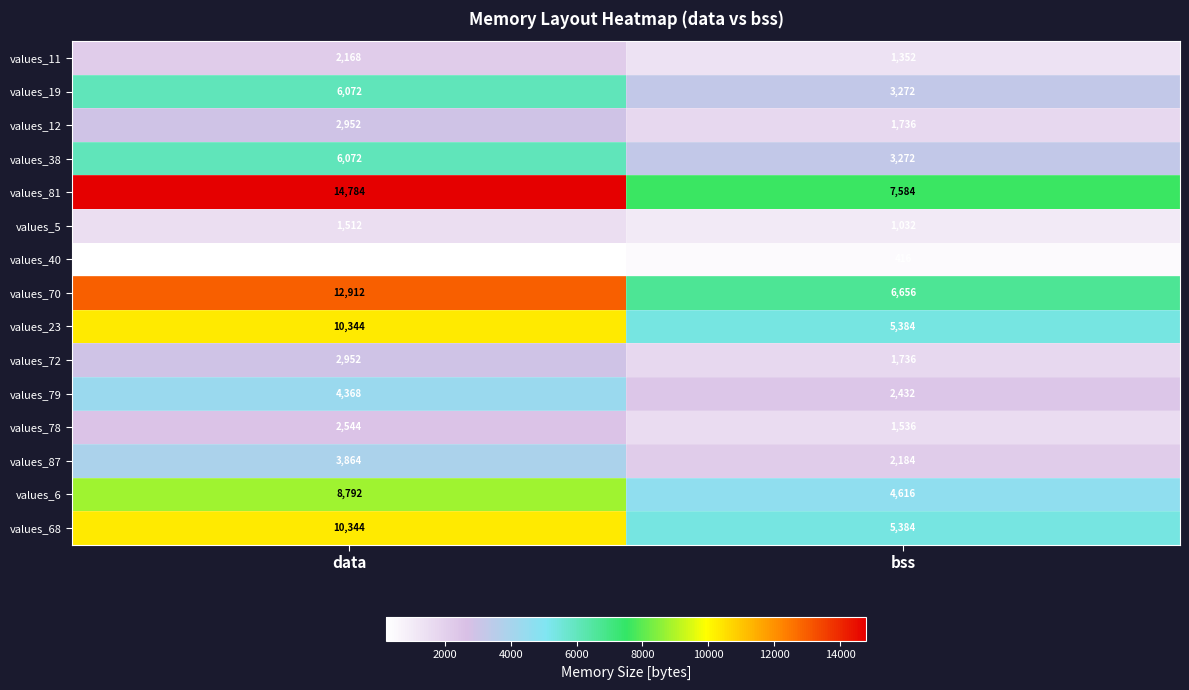

What is the spread (max minus min) of values at bss?

7168